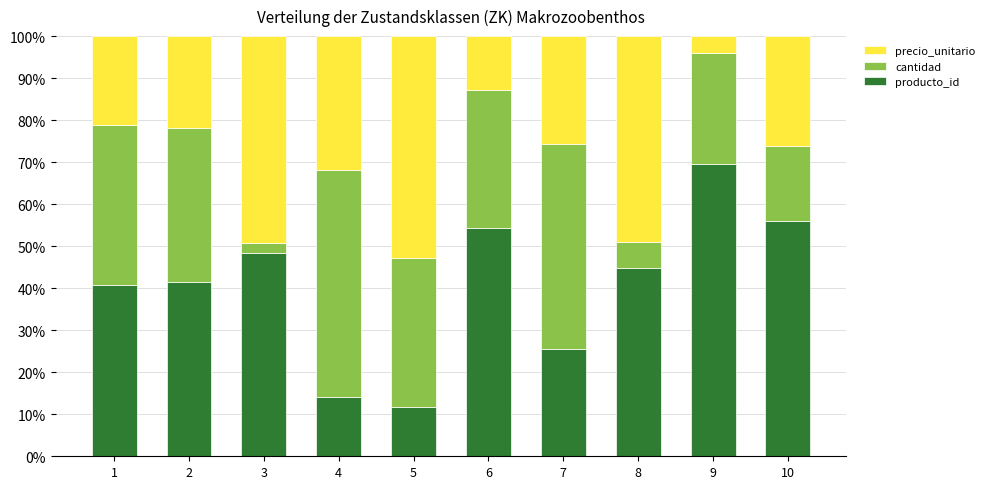

What is the difference between the producto_id values at 8 and 2?

3.3